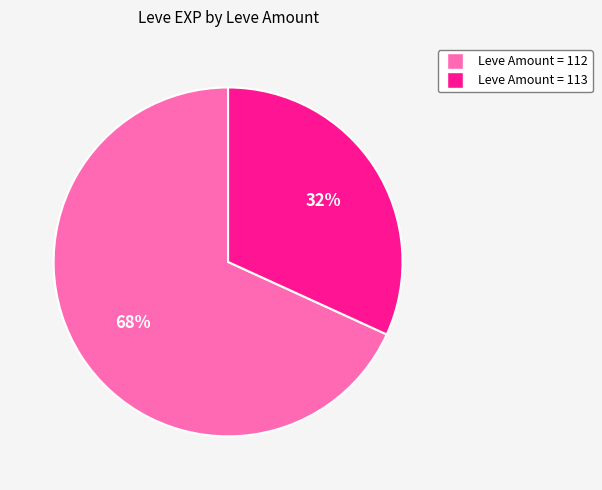

Does any single category account for the majority?

Yes